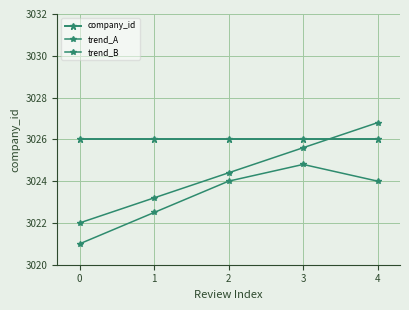

Is the value of trend_A at 3 greater than the value of trend_B at 3?

Yes